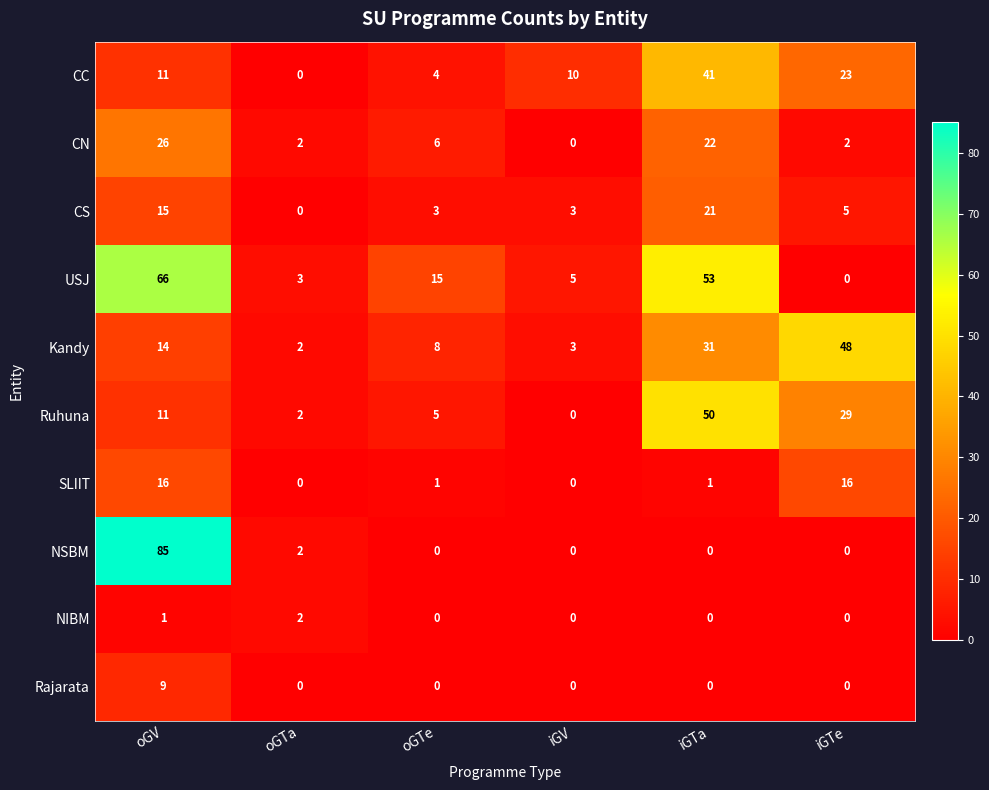

What is the maximum value shown in the chart?

85